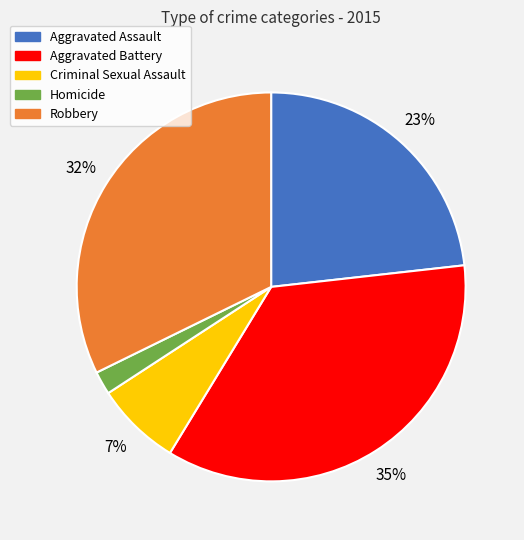

How many segments does this pie chart have?

5